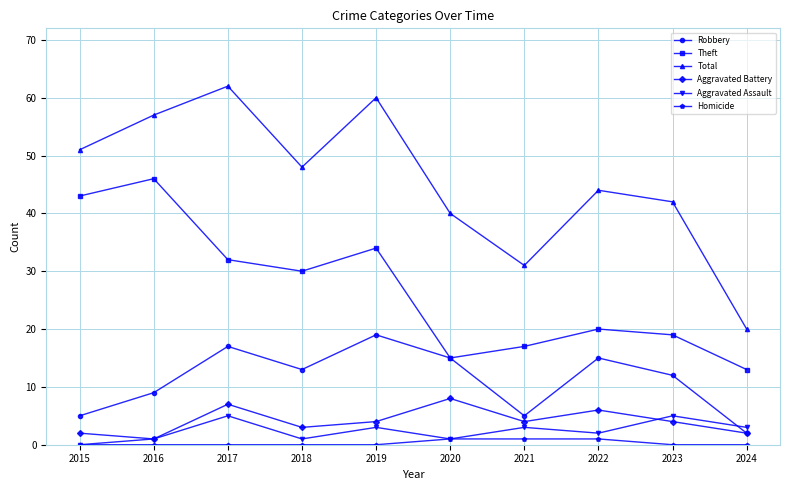

At how many categories does at least one series exceed 21?

9